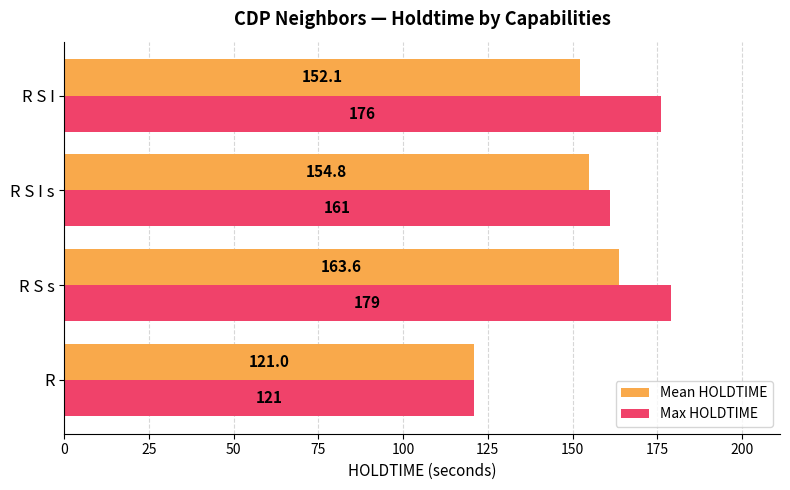

What are all the series names shown in the legend?

Mean HOLDTIME, Max HOLDTIME